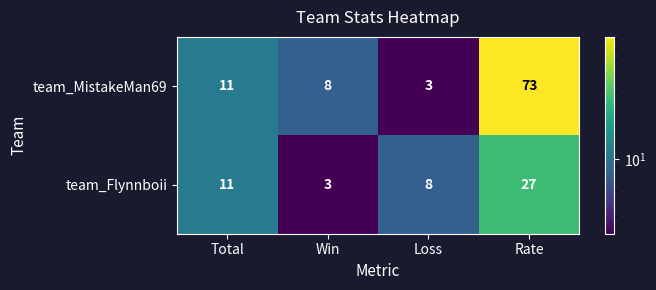

Reading left to right, transcribe all the data shown in this chart.

team_MistakeMan69: 11	8	3	73
team_Flynnboii: 11	3	8	27